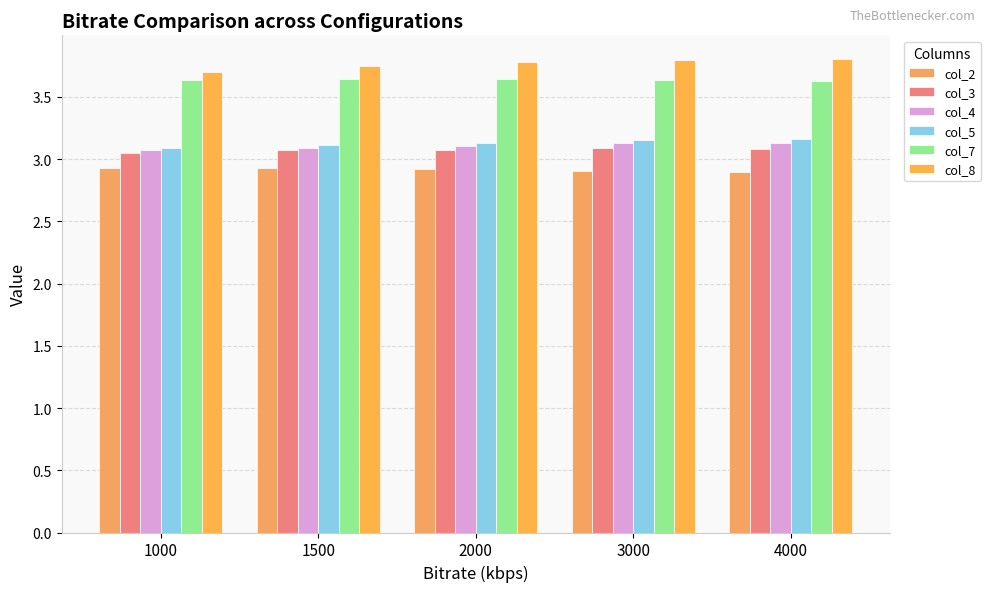

What is the value of the col_2 bar at the 3rd from the left?

2.9